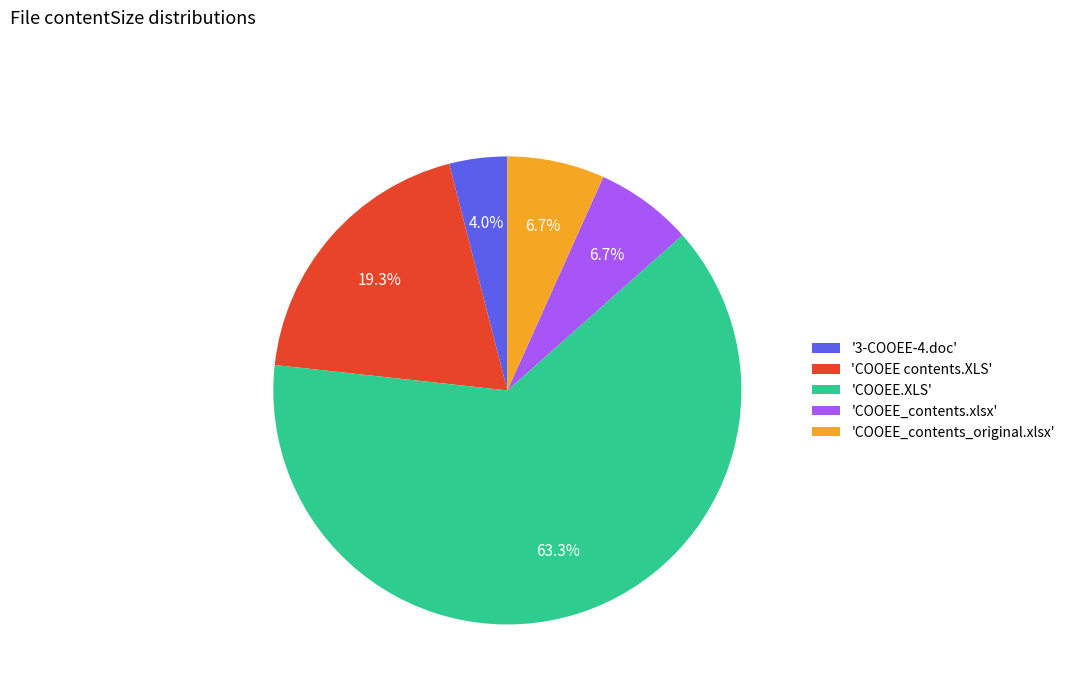

Count the number of slices in the pie.

5